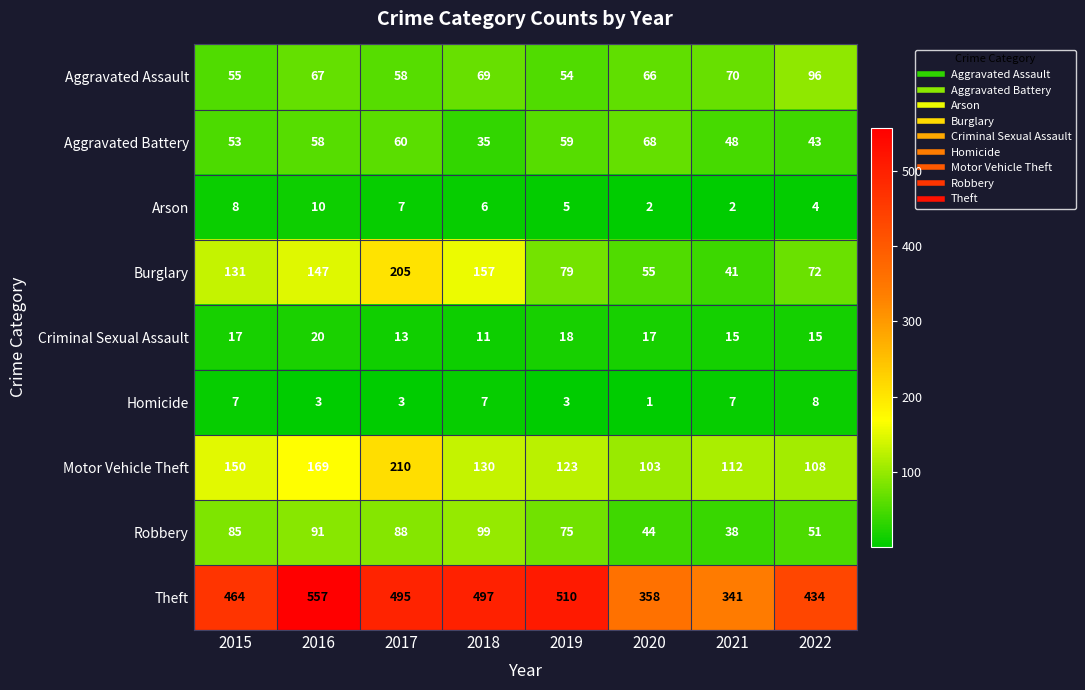

What is the total value across all series at 2020?

714